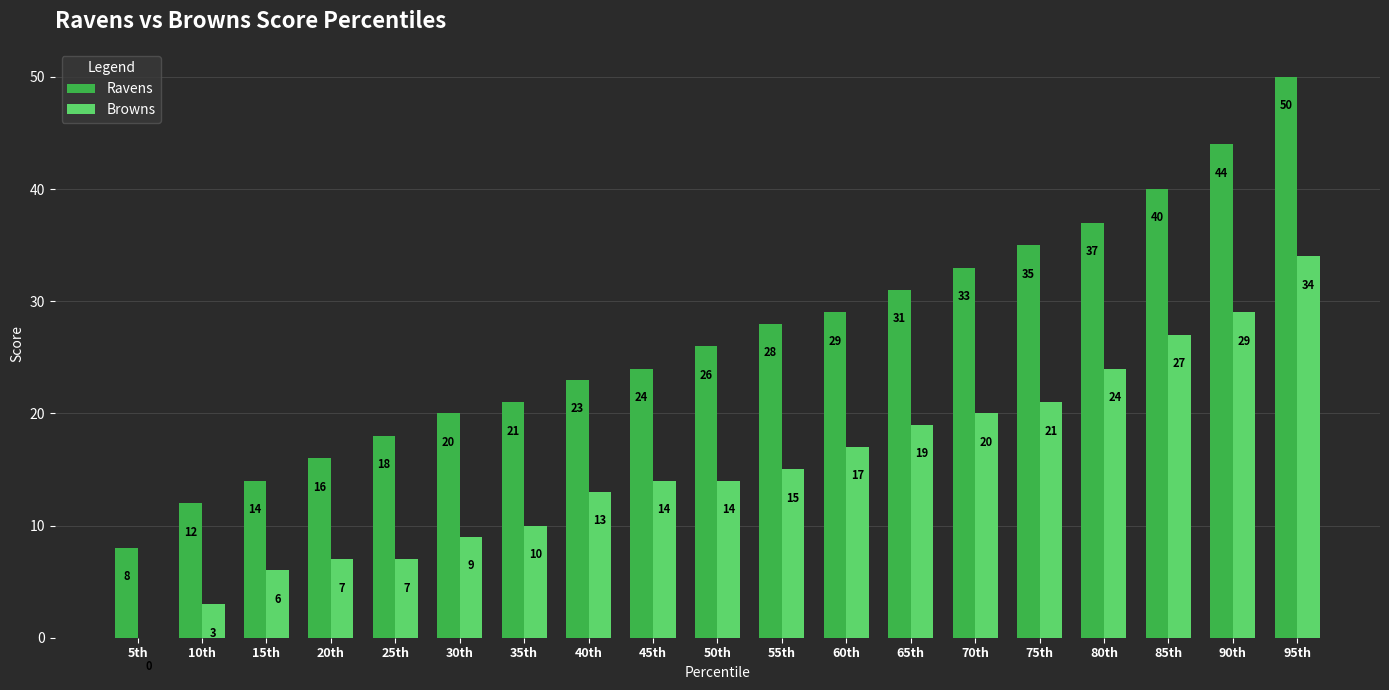

What is the sum of all Browns values?

289